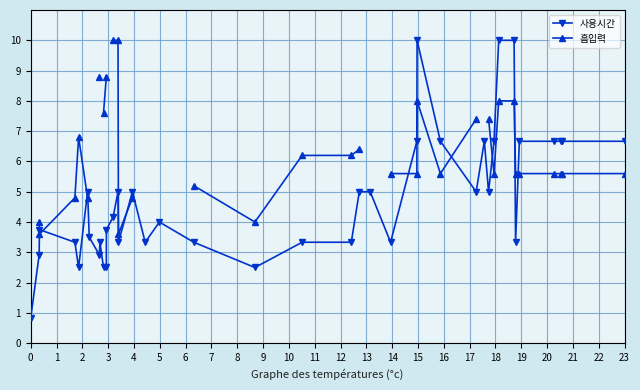

What are all the series names shown in the legend?

사용시간, 흡입력